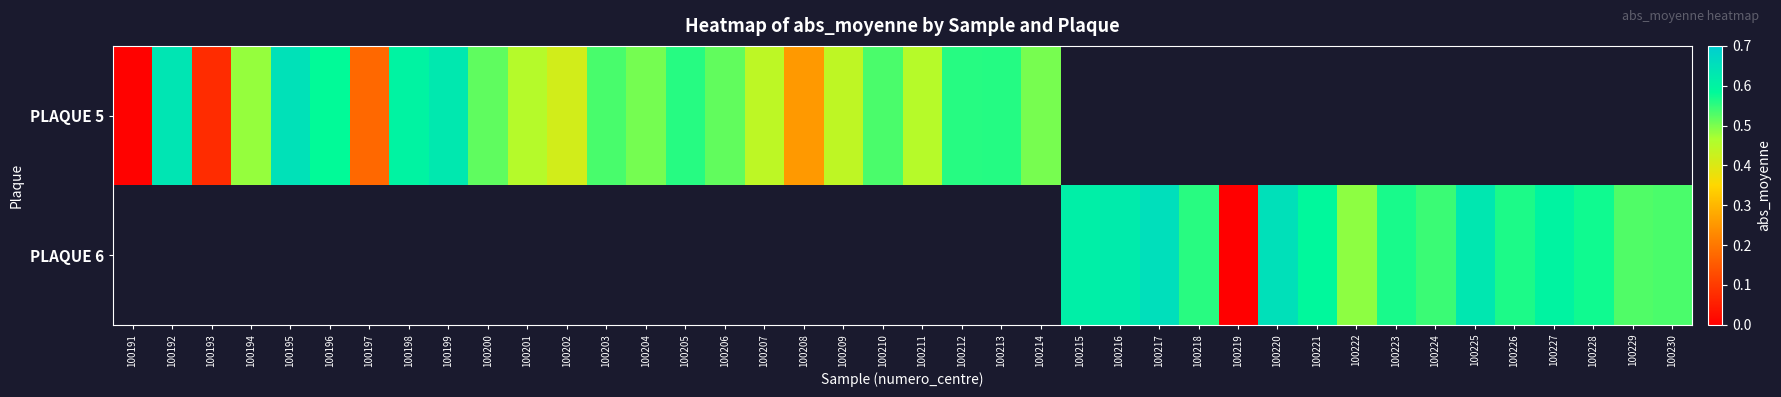

Rank the series by their average value, from lowest to highest.

PLAQUE 5, PLAQUE 6